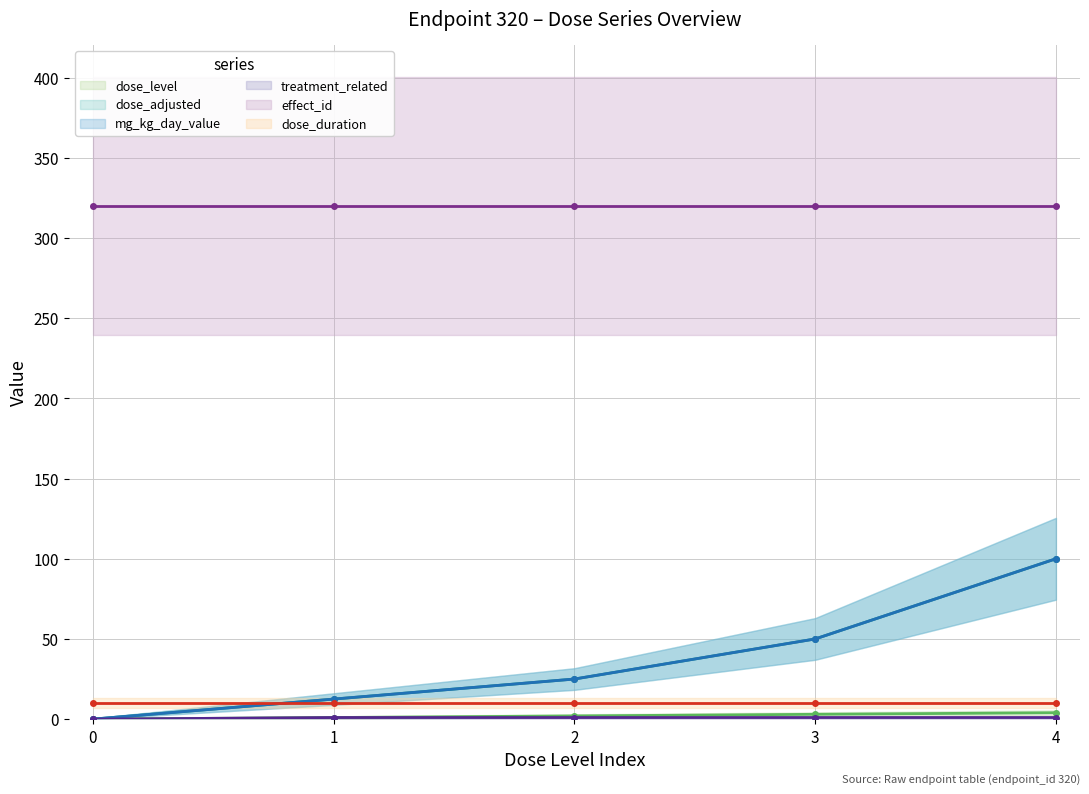

Which has a higher value, 0 or 2?

2